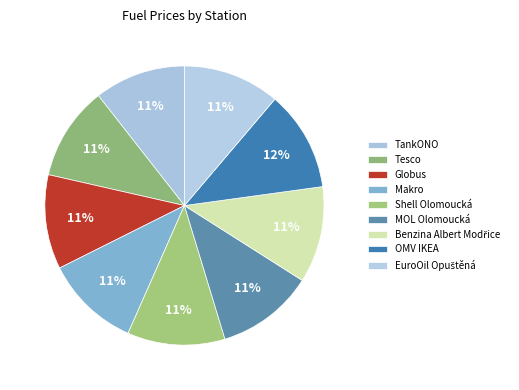

What is the largest slice in the pie chart?

OMV IKEA